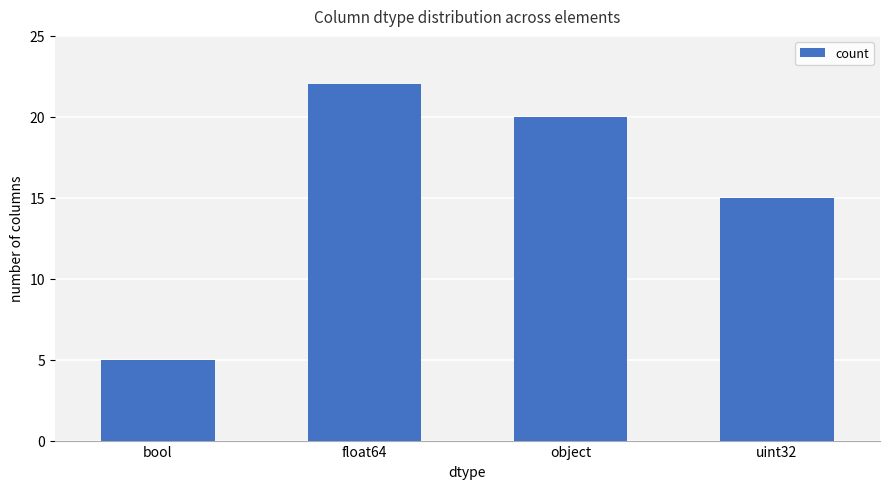

What is the value of the 3rd bar from the left?

20